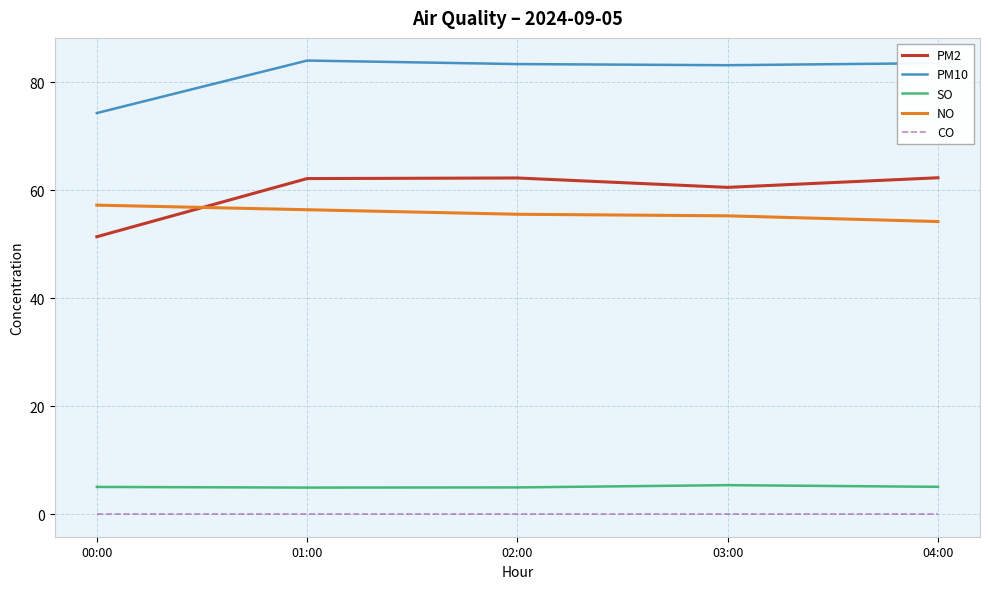

Which series has the largest total across all categories?

PM10